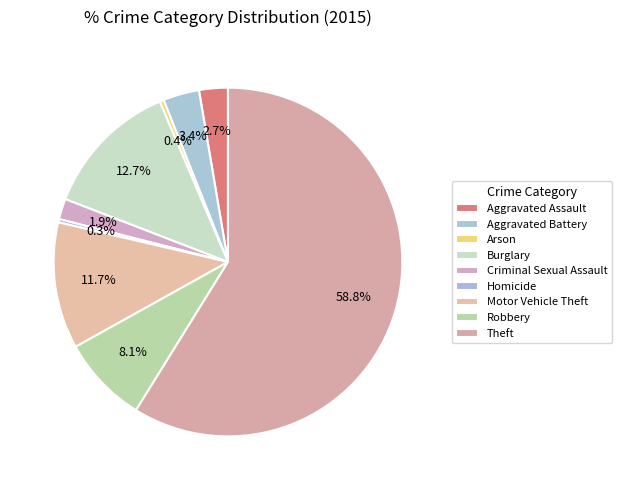

What percentage is the Motor Vehicle Theft slice, to the nearest percent?

12%